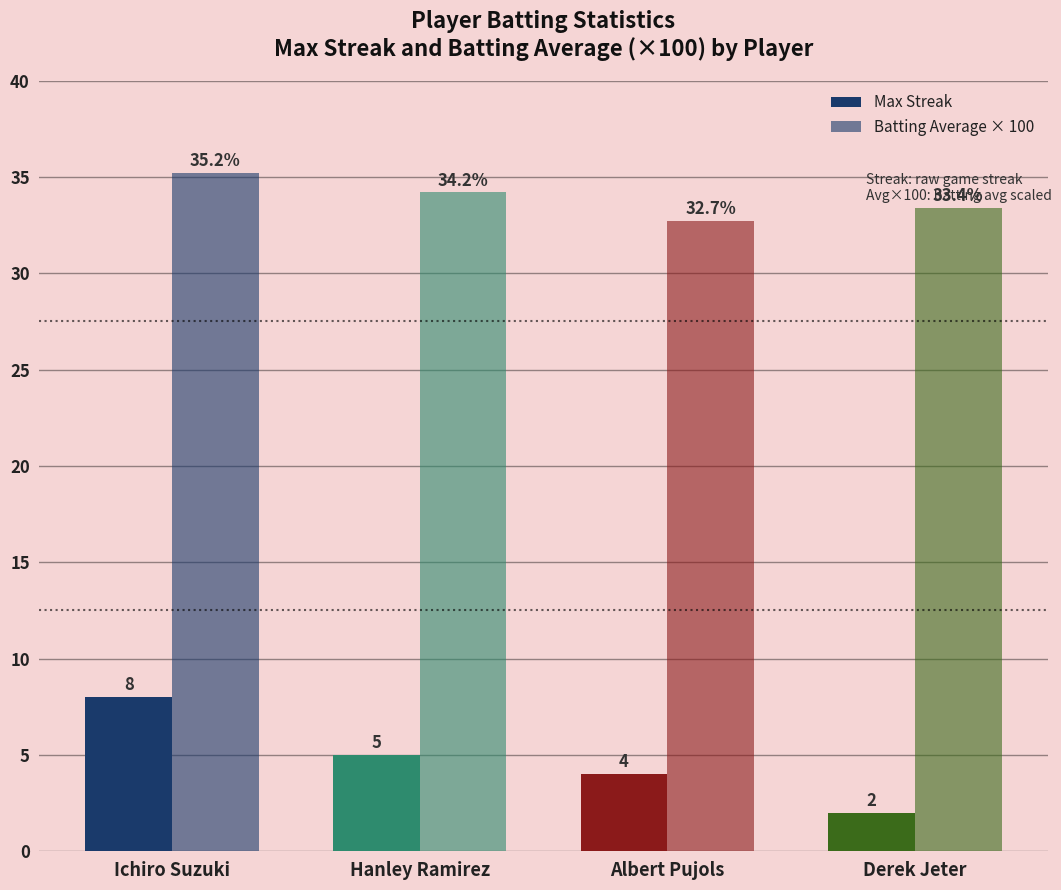

Reading right to left, extract all data points from this chart.

Max Streak: Derek Jeter=2.0	Albert Pujols=4.0	Hanley Ramirez=5.0	Ichiro Suzuki=8.0
Batting Average × 100: Derek Jeter=33.4	Albert Pujols=32.7	Hanley Ramirez=34.2	Ichiro Suzuki=35.2